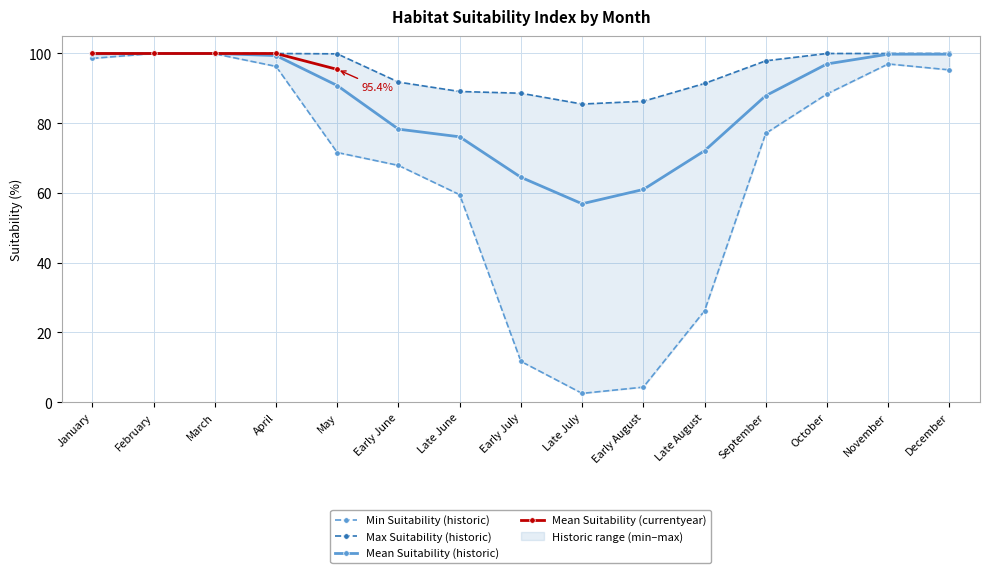

The value of Min Suitability (historic) at November is 39.6. True or false?

False